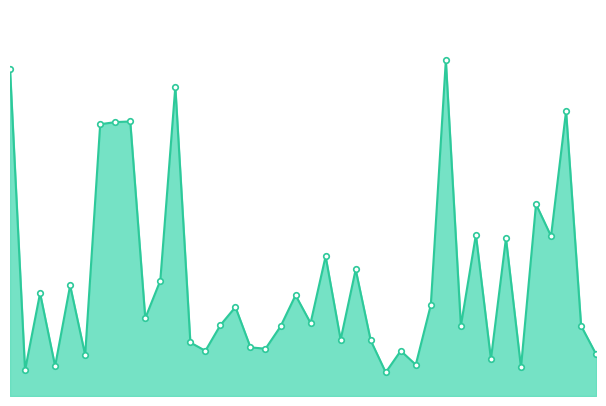

What is the maximum value shown in the chart?

483